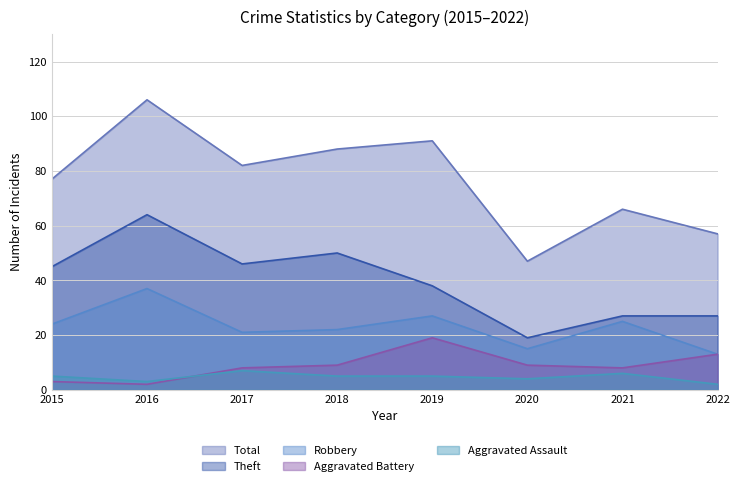

Between 2019 and 2015, which is larger?

2019